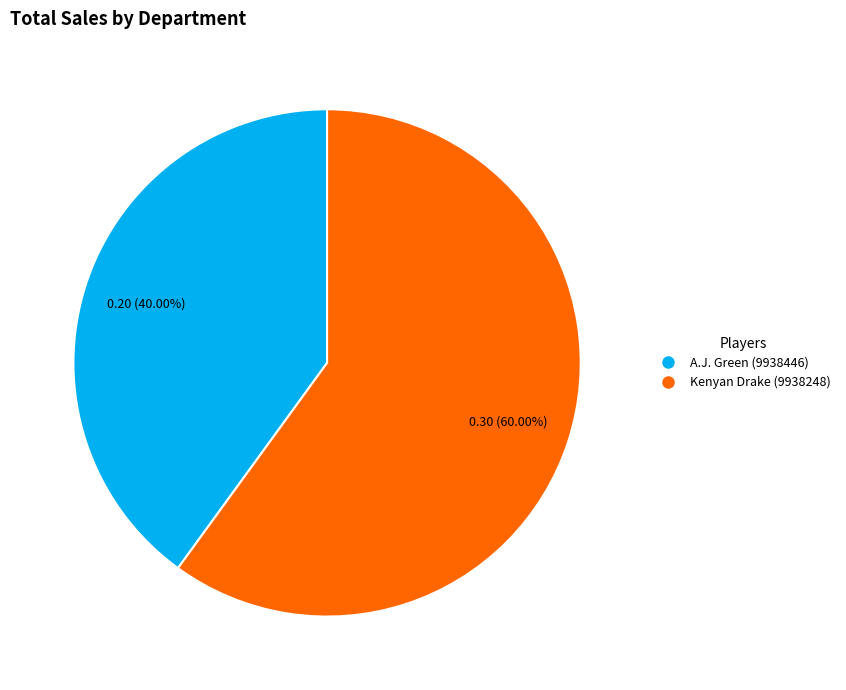

To the nearest percent, what is the difference between the Kenyan Drake (9938248) and A.J. Green (9938446) slice percentages?

20%